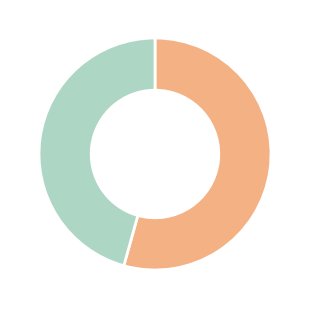

Does any single category account for the majority?

Yes